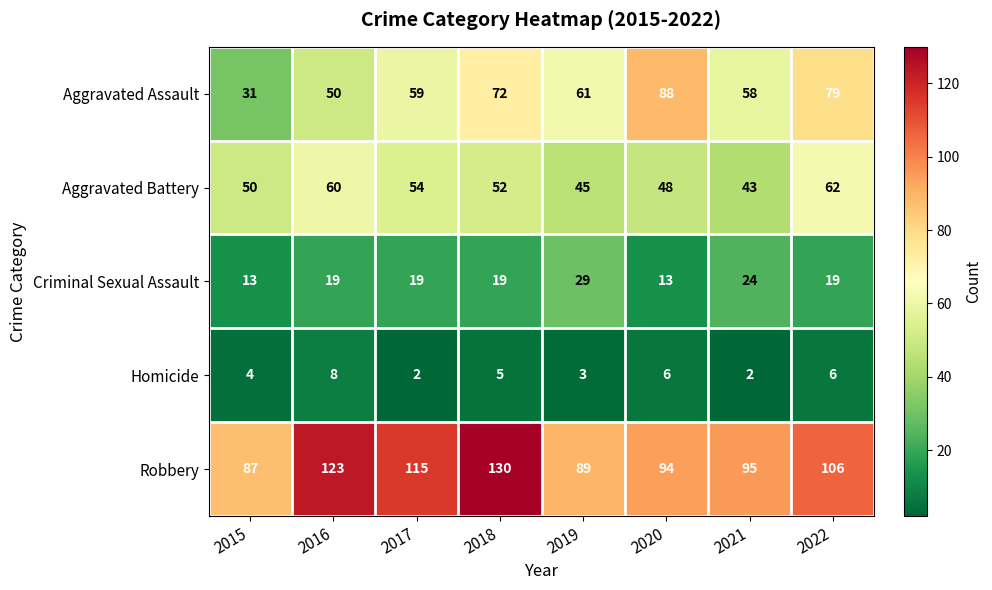

At which category is the sum across all series the highest?

2018